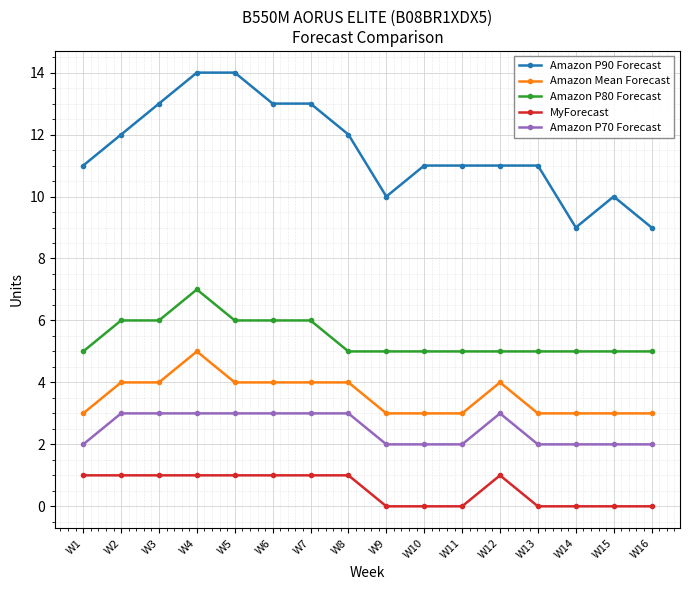

Read the Amazon Mean Forecast value at W14.

3